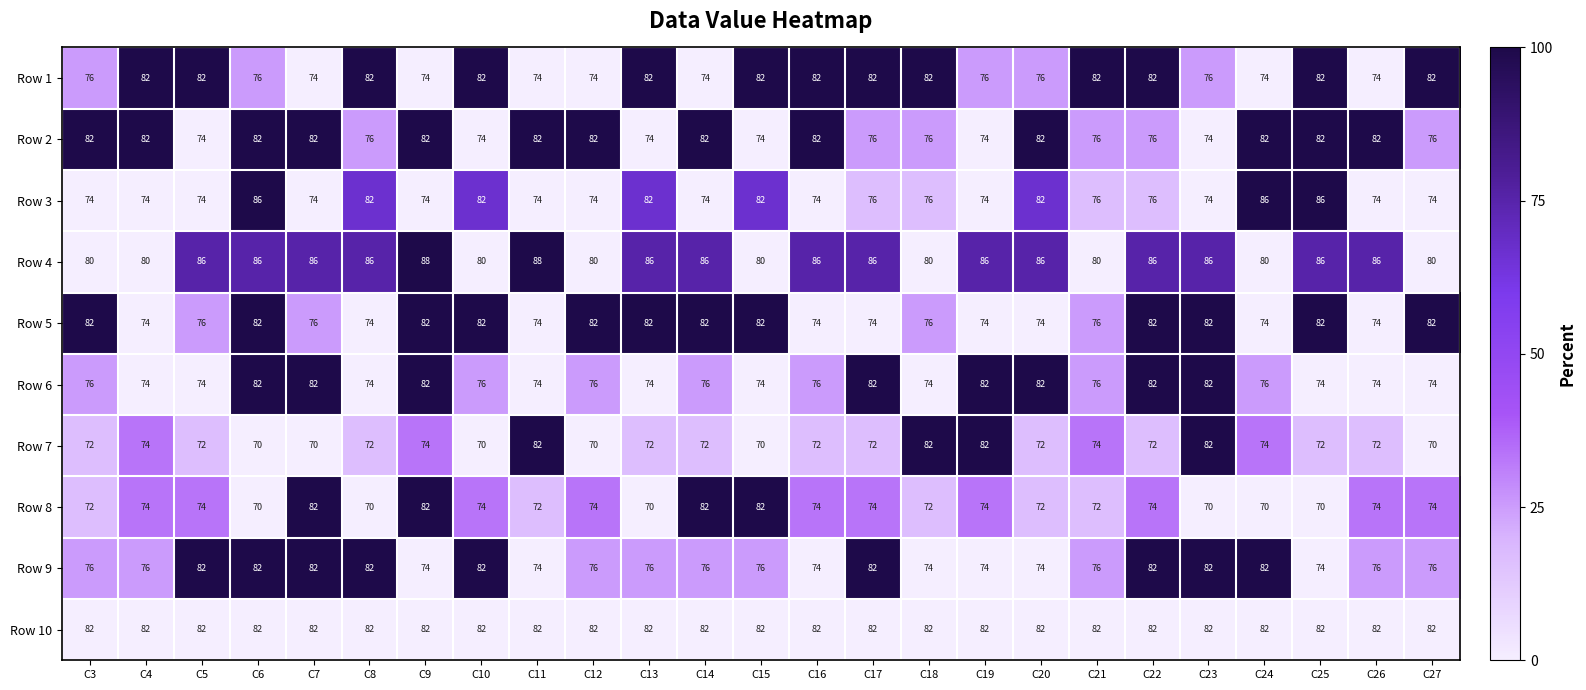

Where does the Row 5 series first go above 76?

C3